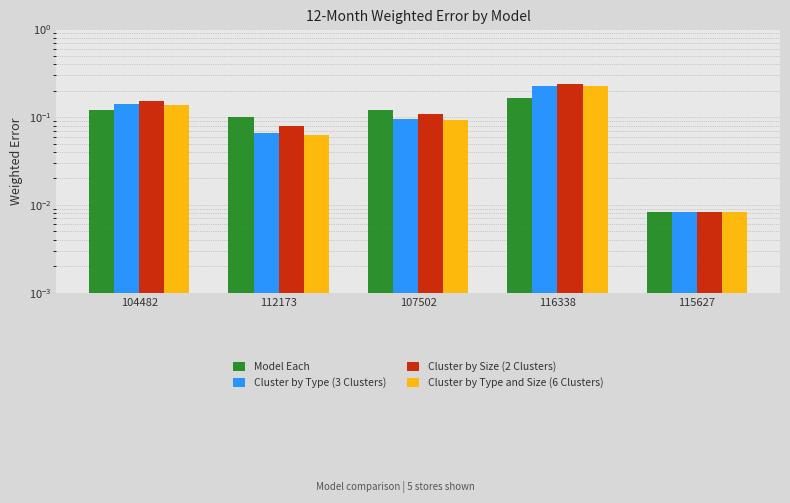

The Cluster by Type (3 Clusters) series shows 0.2 at 116338. True or false?

True